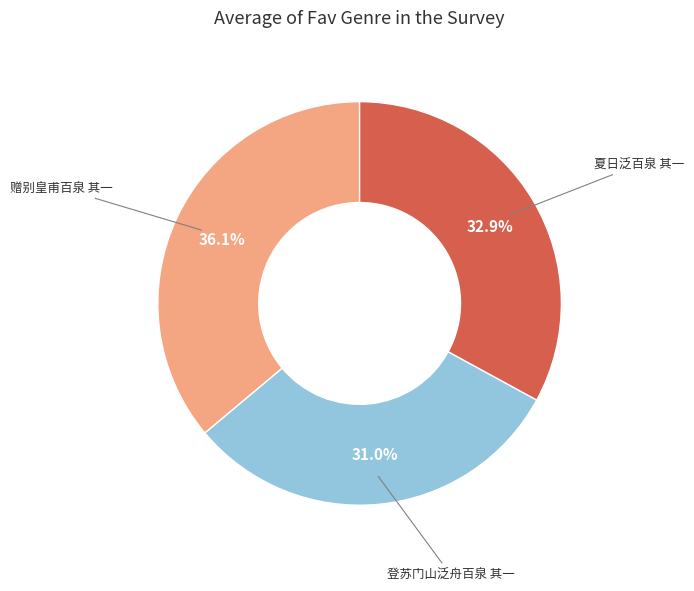

Is there any slice that represents more than half of the pie?

No